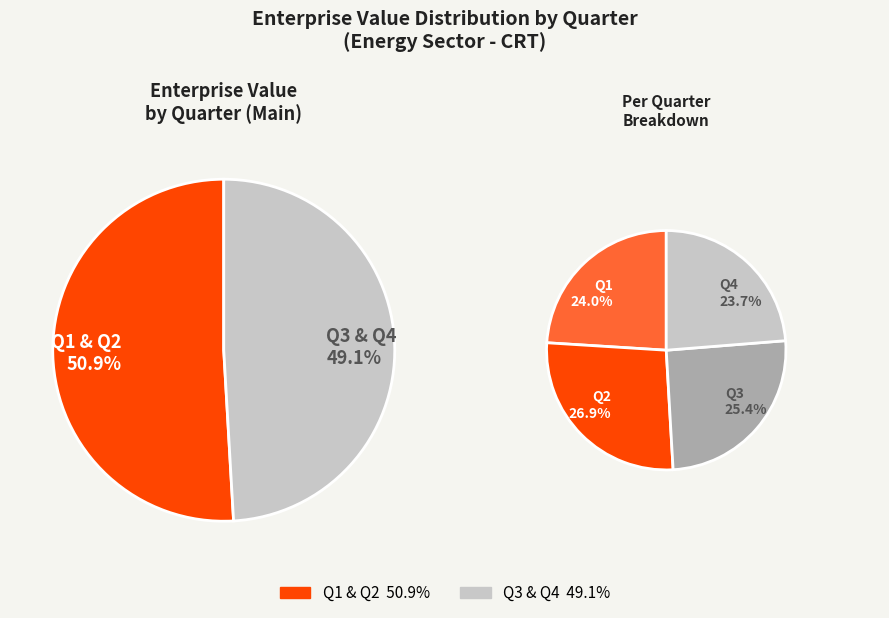

Count the number of slices in the pie.

6